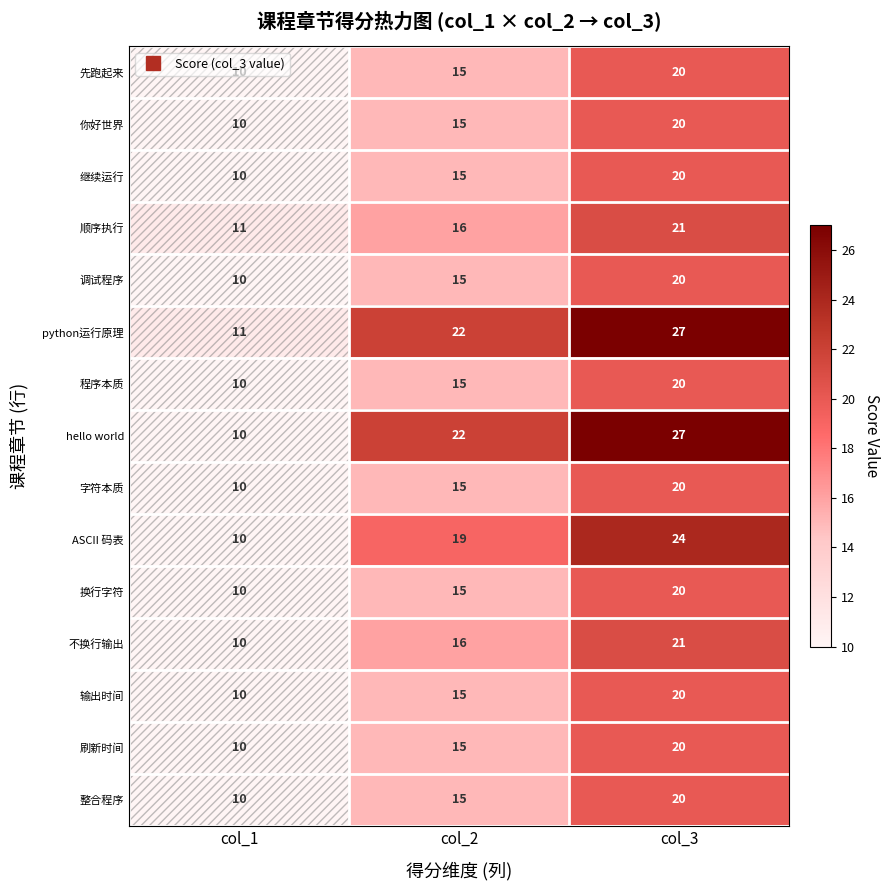

At which label is 刷新时间 closest to 15?

col_2